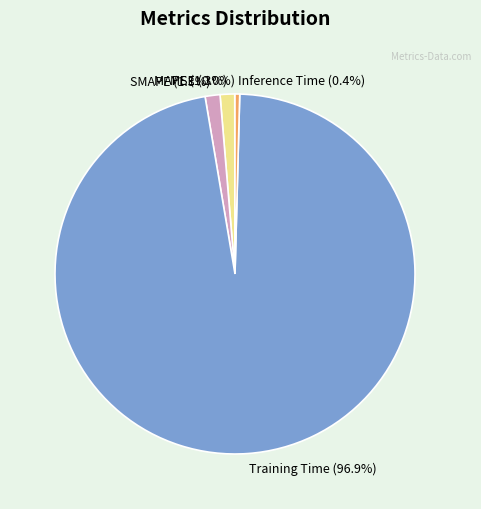

Combined, do Inference Time (0.4%) and Training Time (96.9%) account for over 50%?

Yes